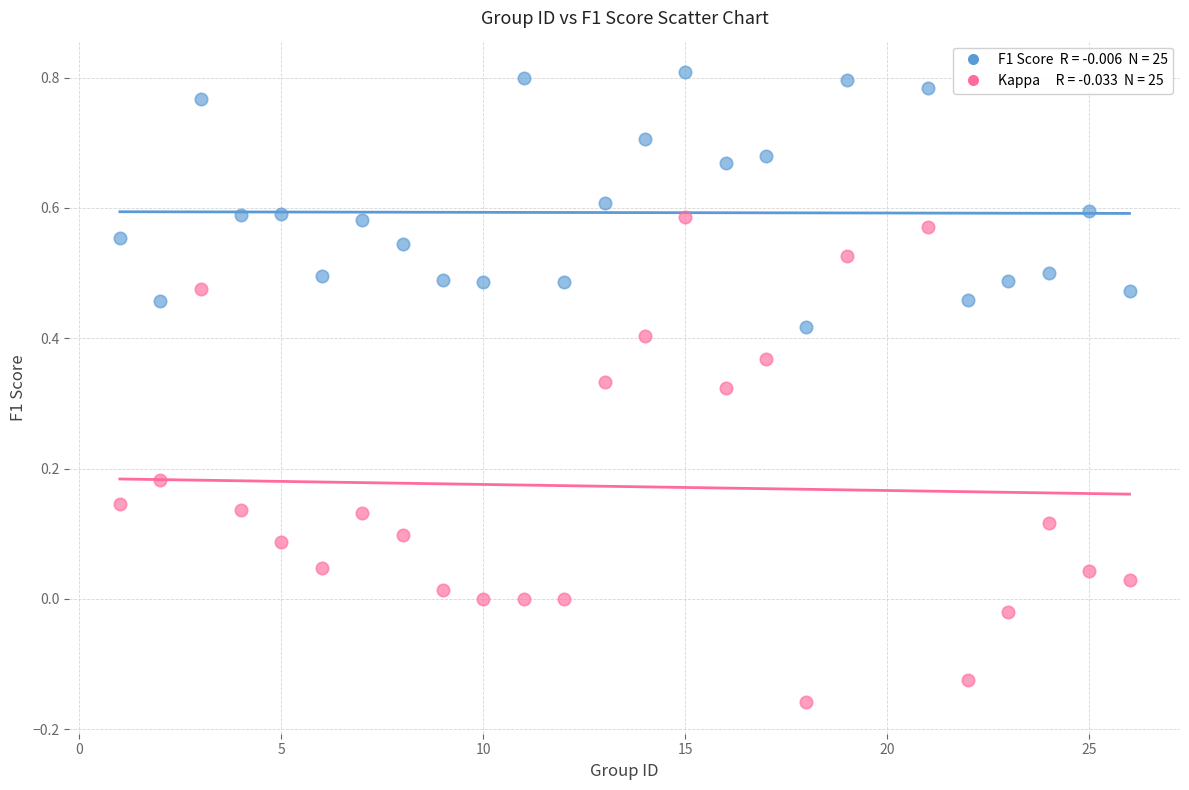

Across all data points, what is the range of X values (max minus min)?

25.0